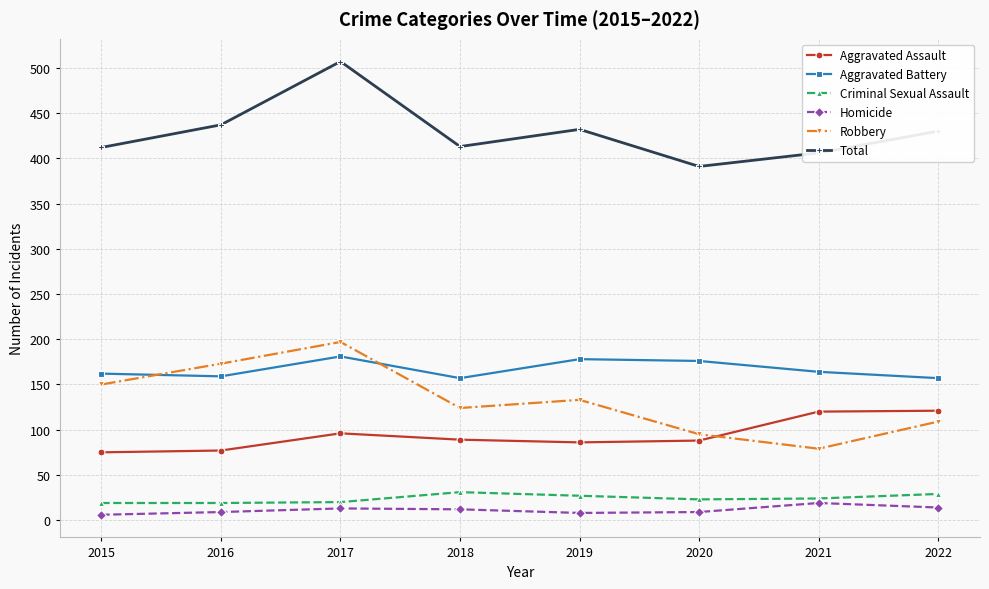

Is it true that Robbery equals 197 at 2017?

True